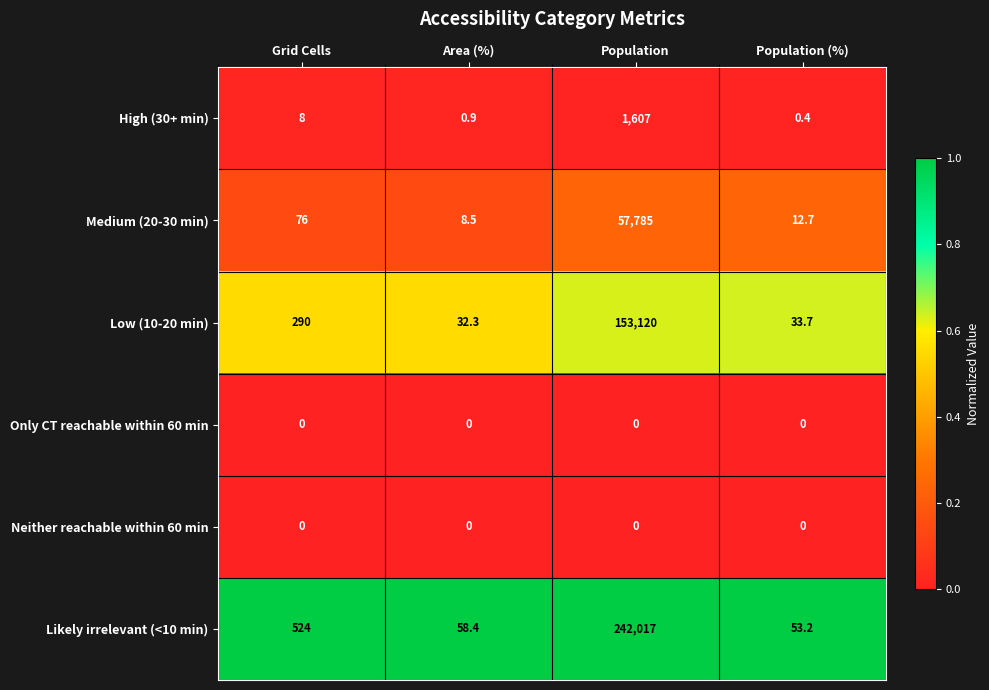

Reading right to left, transcribe all the data shown in this chart.

High (30+ min): Population (%)=0.4	Population=1607.0	Area (%)=0.9	Grid Cells=8.0
Medium (20-30 min): Population (%)=12.7	Population=57785.0	Area (%)=8.5	Grid Cells=76.0
Low (10-20 min): Population (%)=33.7	Population=153120.0	Area (%)=32.3	Grid Cells=290.0
Only CT reachable within 60 min: Population (%)=0.0	Population=0.0	Area (%)=0.0	Grid Cells=0.0
Neither reachable within 60 min: Population (%)=0.0	Population=0.0	Area (%)=0.0	Grid Cells=0.0
Likely irrelevant (<10 min): Population (%)=53.2	Population=242017.0	Area (%)=58.4	Grid Cells=524.0